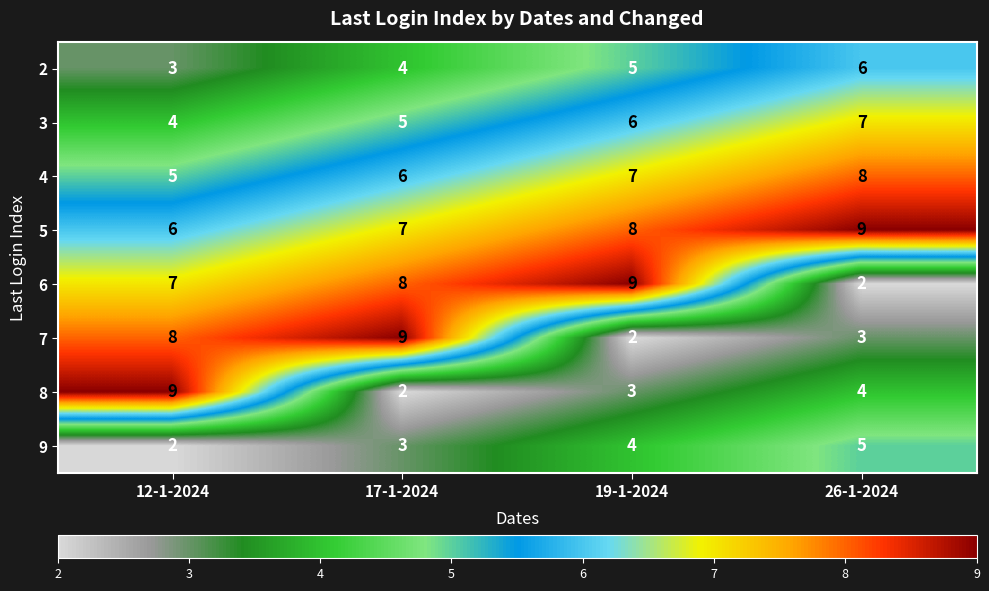

What is the approximate value of 8 at 12-1-2024?

9